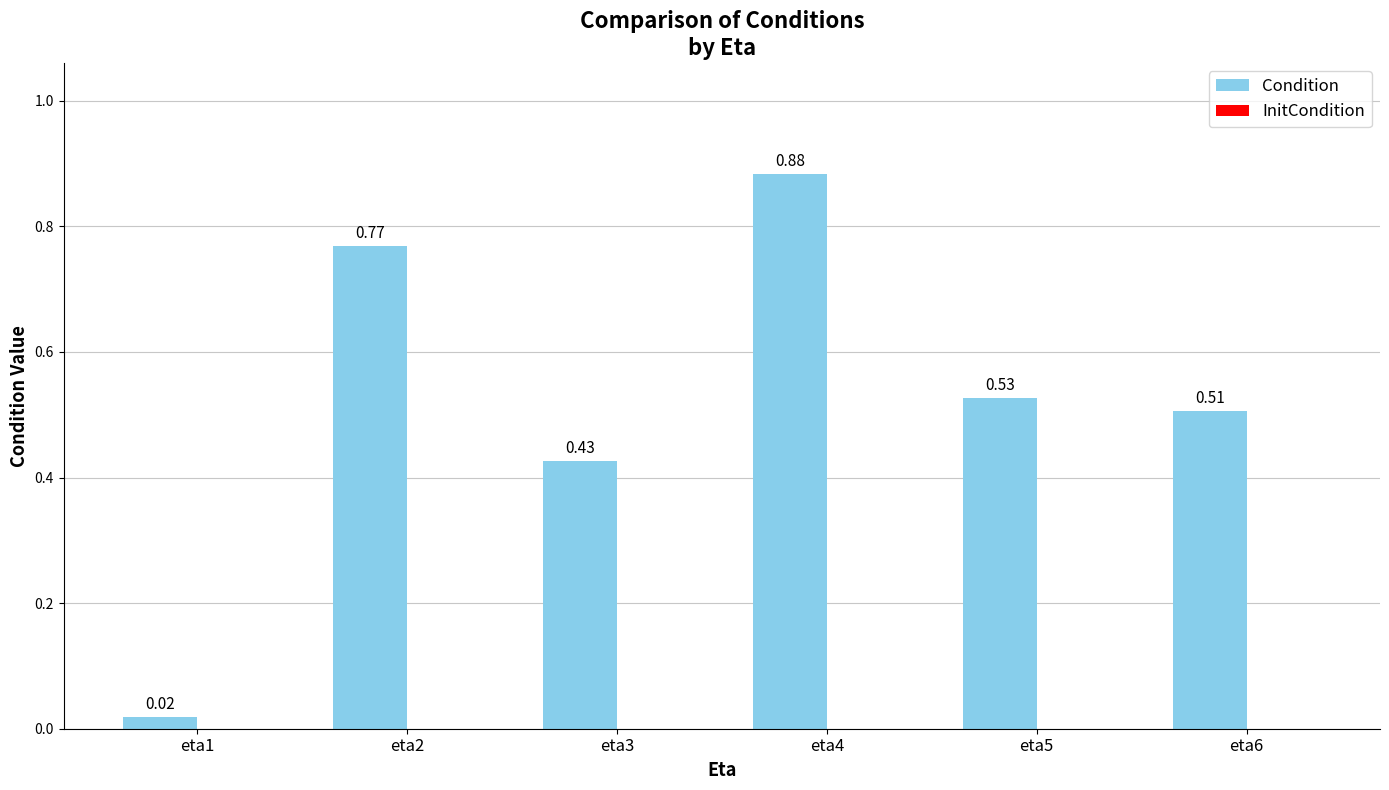

List the labels in order of value, largest first.

eta4, eta2, eta5, eta6, eta3, eta1